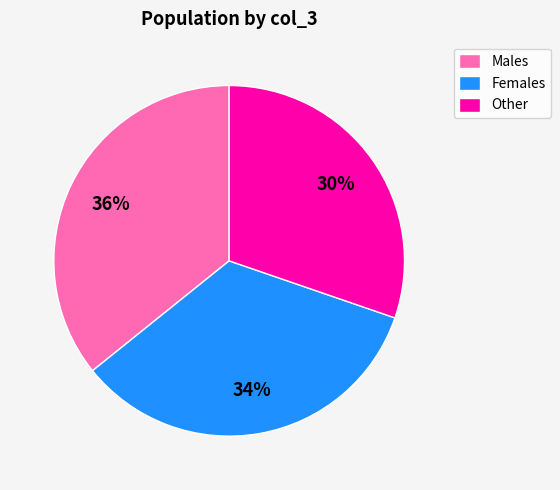

Does any single category account for the majority?

No